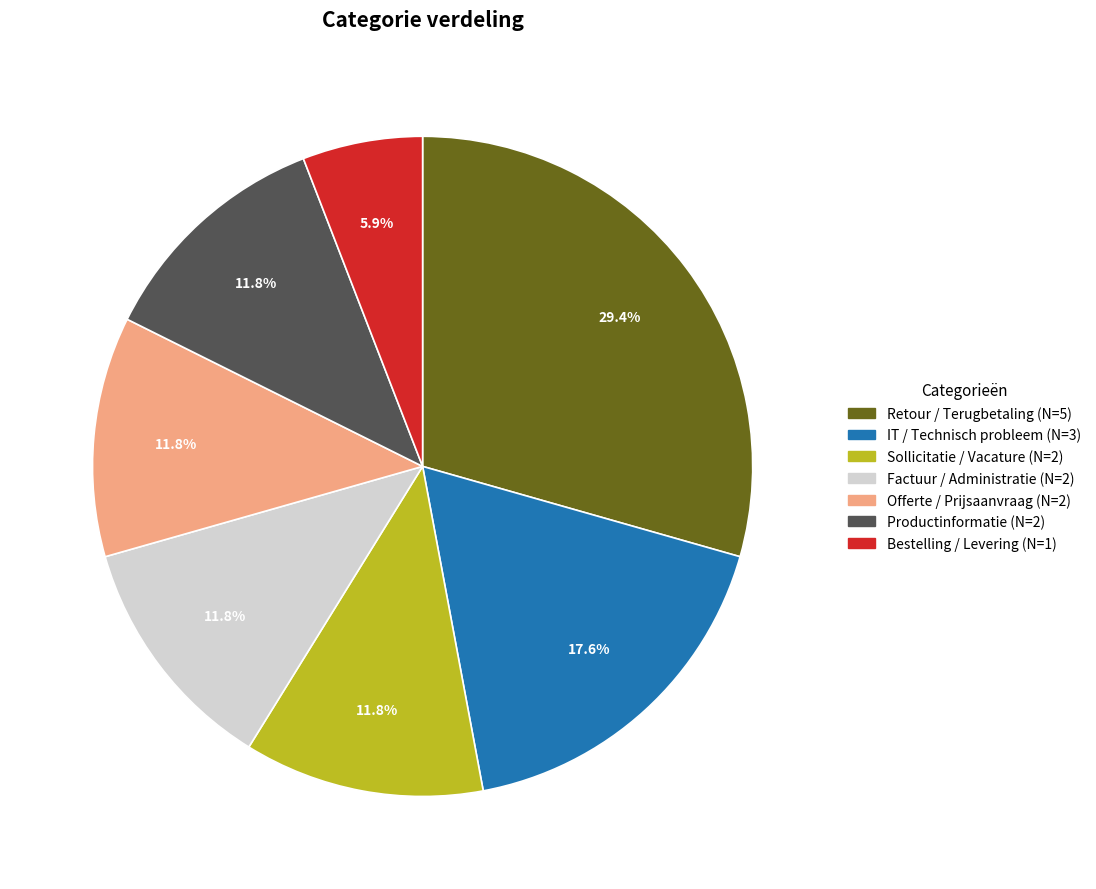

Is it true that IT / Technisch probleem is 18% of the pie?

True